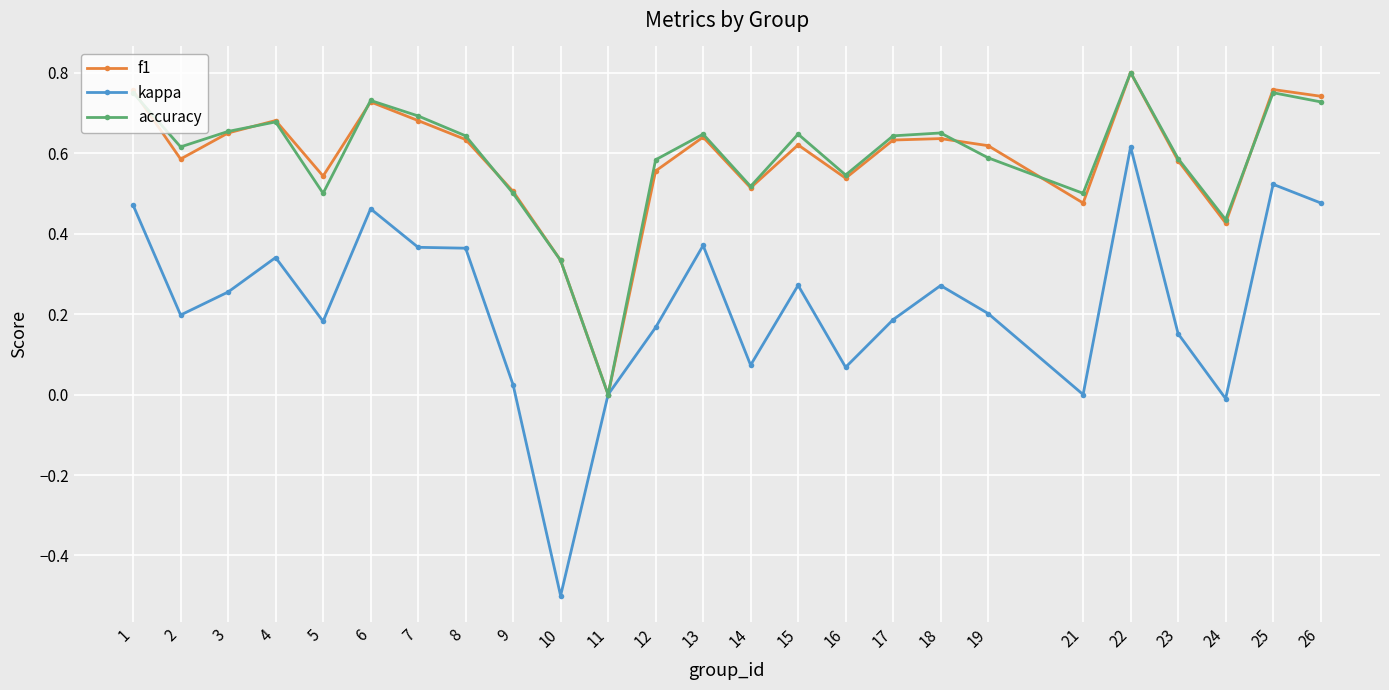

How many categories are shown in the chart?

25